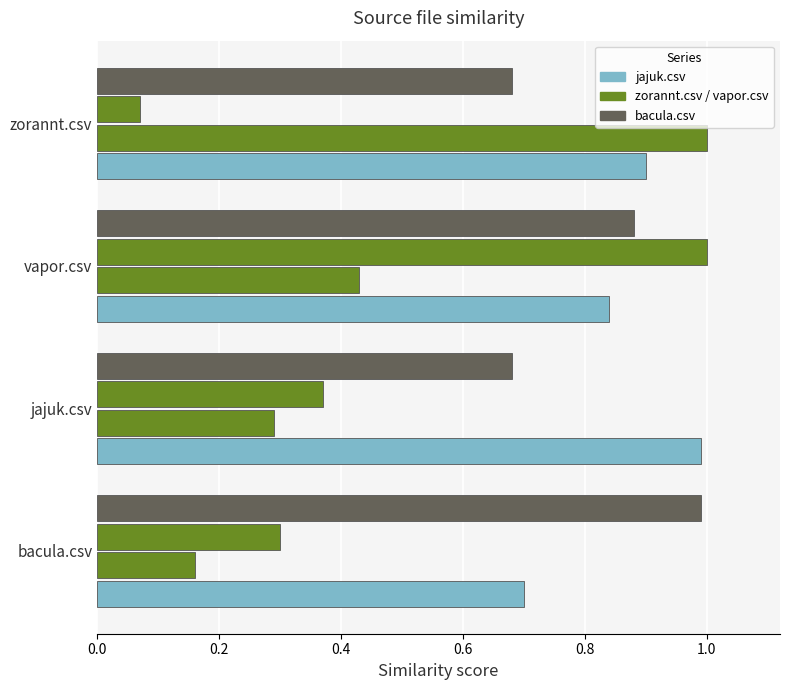

How many series are shown in this chart?

4